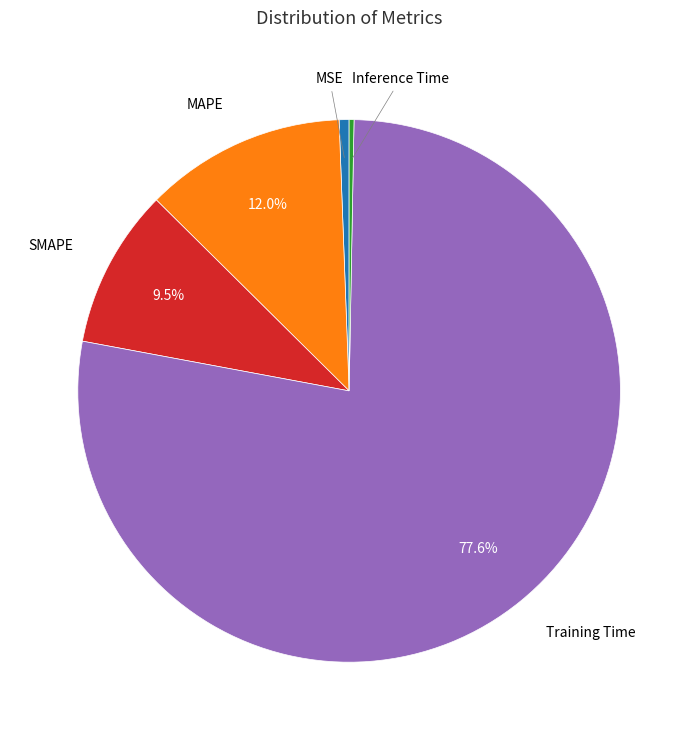

To the nearest percent, what is the average slice percentage?

20%